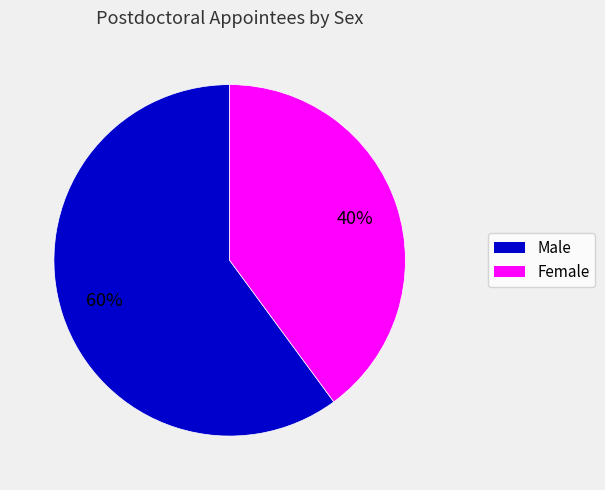

Count the number of slices in the pie.

2